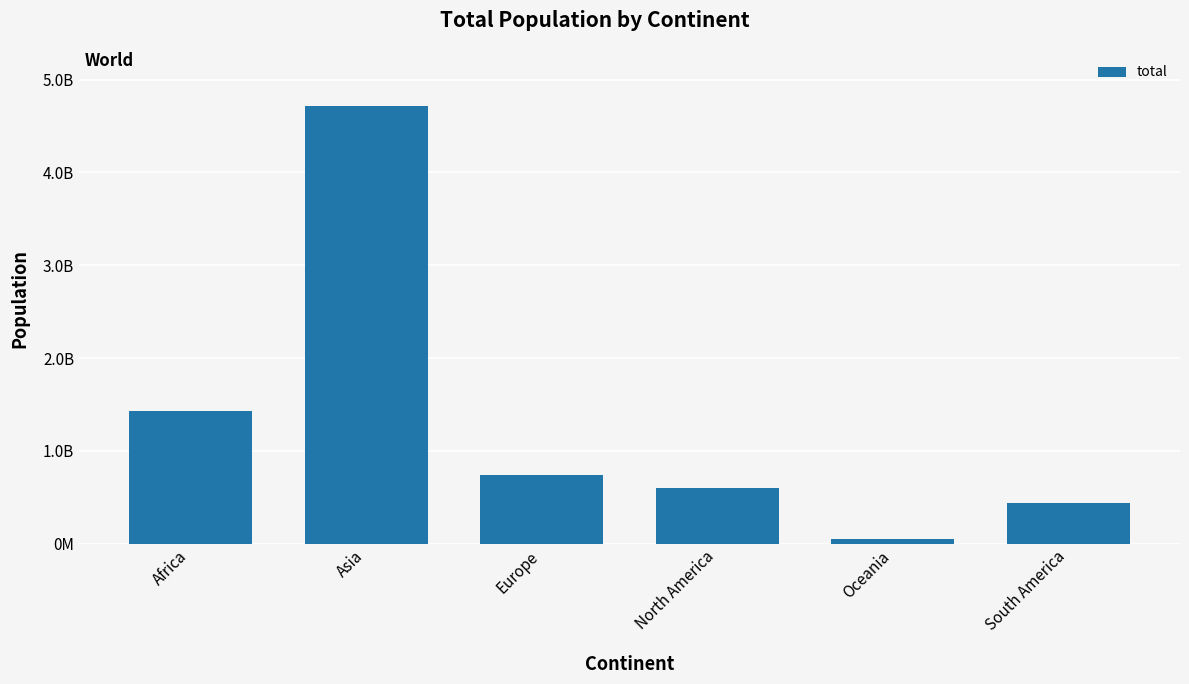

Rank the categories by value from lowest to highest.

Oceania, South America, North America, Europe, Africa, Asia